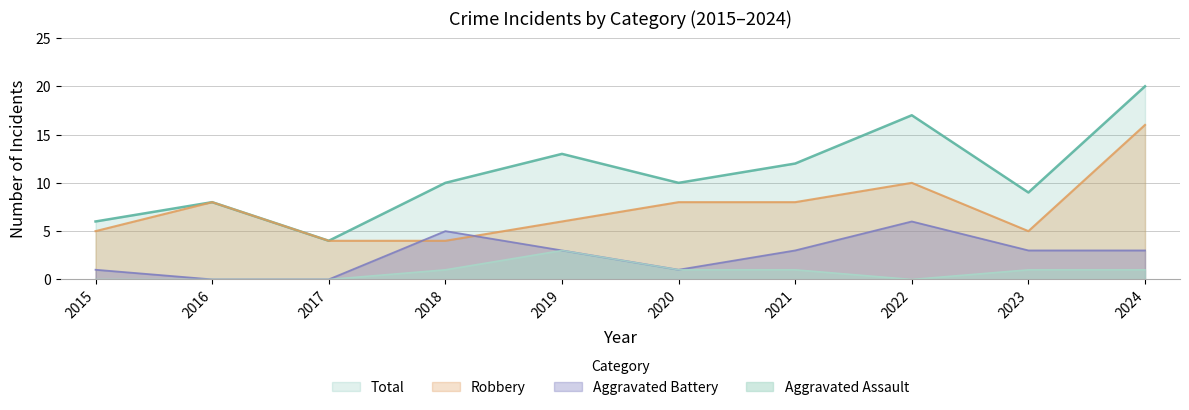

How many values in the Aggravated Battery series are below 3?

4